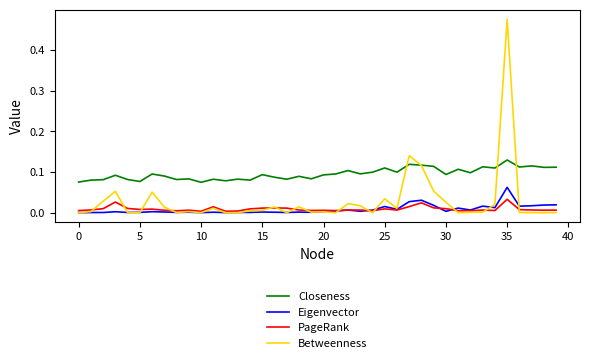

List the series in order of their peak value, highest first.

Betweenness, Closeness, Eigenvector, PageRank